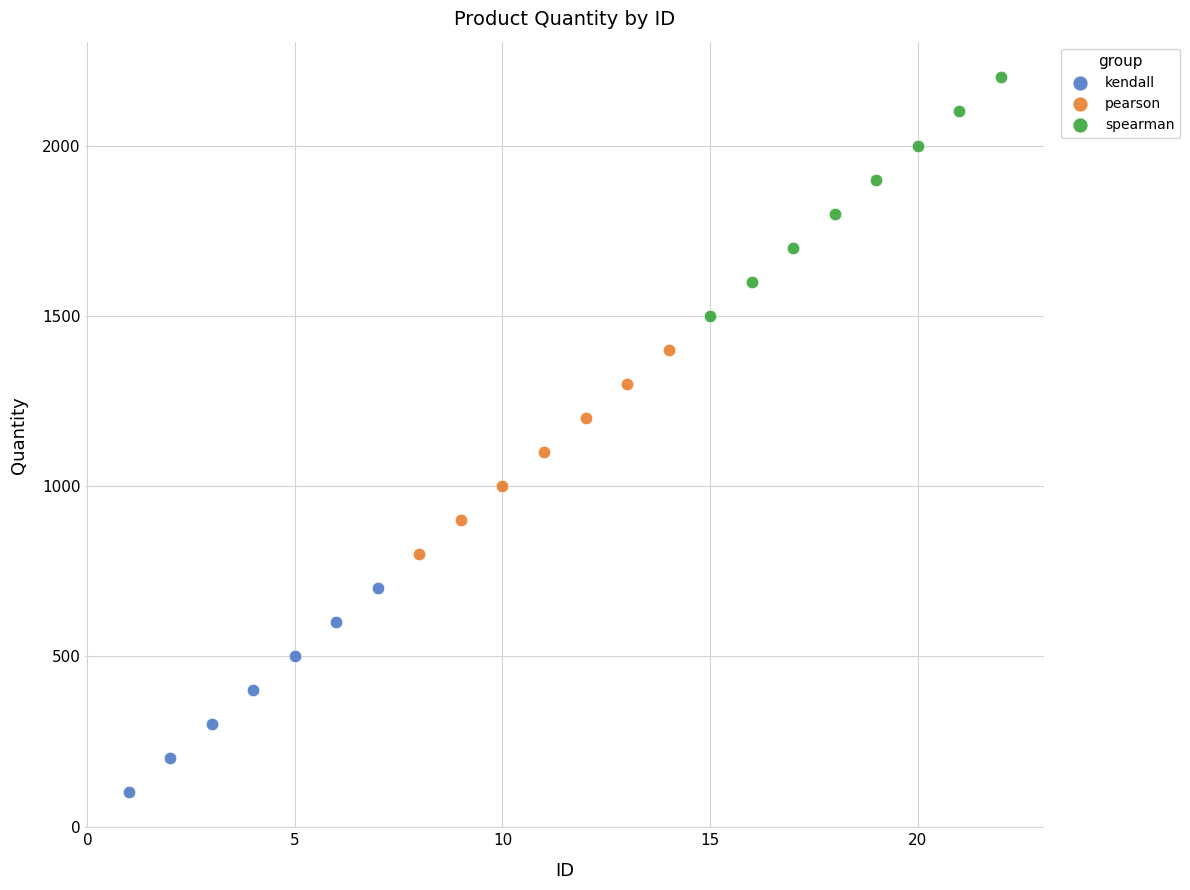

Which series reaches the minimum Y coordinate?

kendall